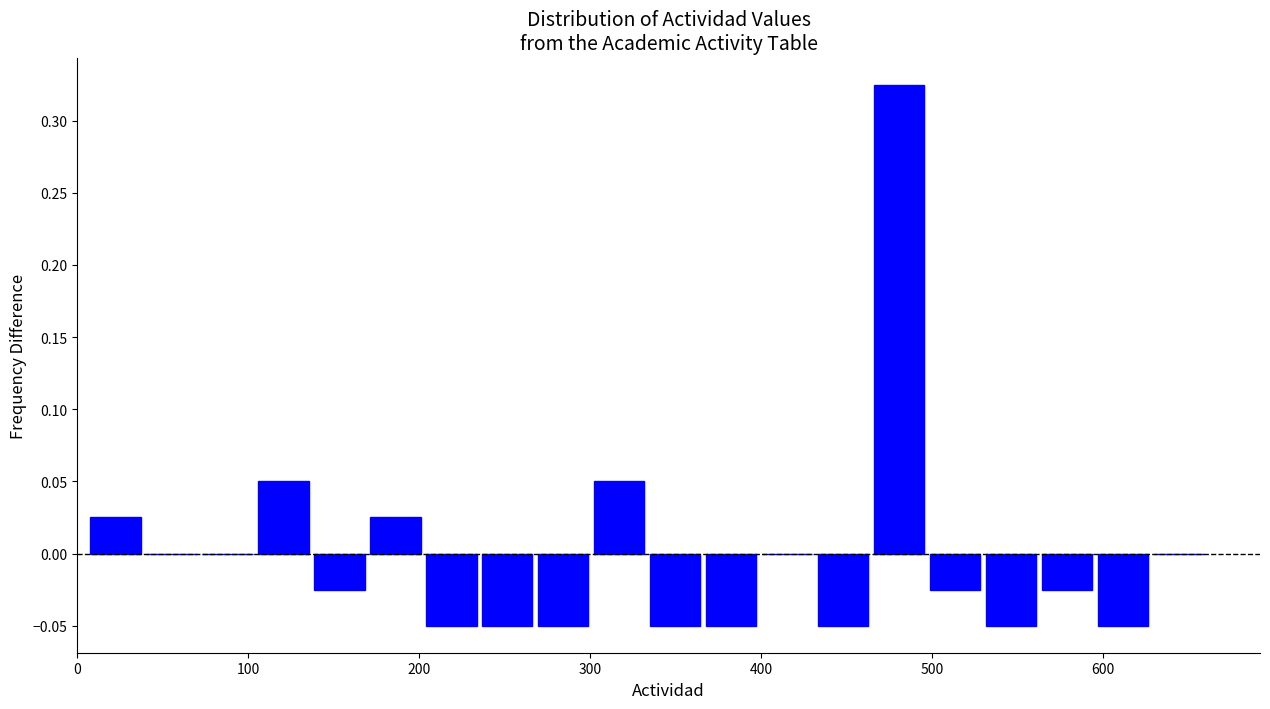

Around what value on the x-axis is the tallest bar? Give the approximate position of its centre, as read against the axis.

480